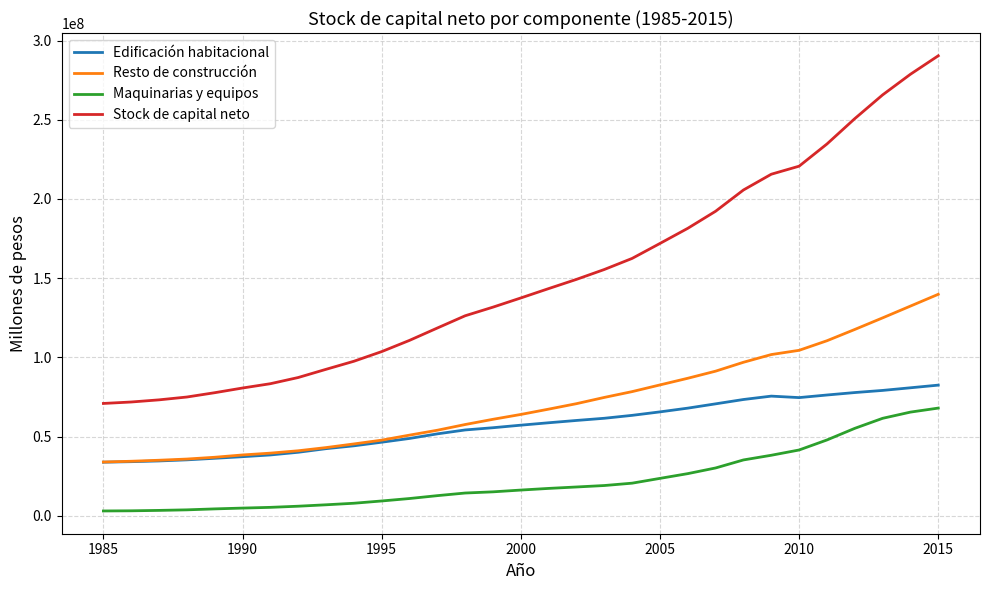

What is the maximum value for Edificación habitacional?

82512908